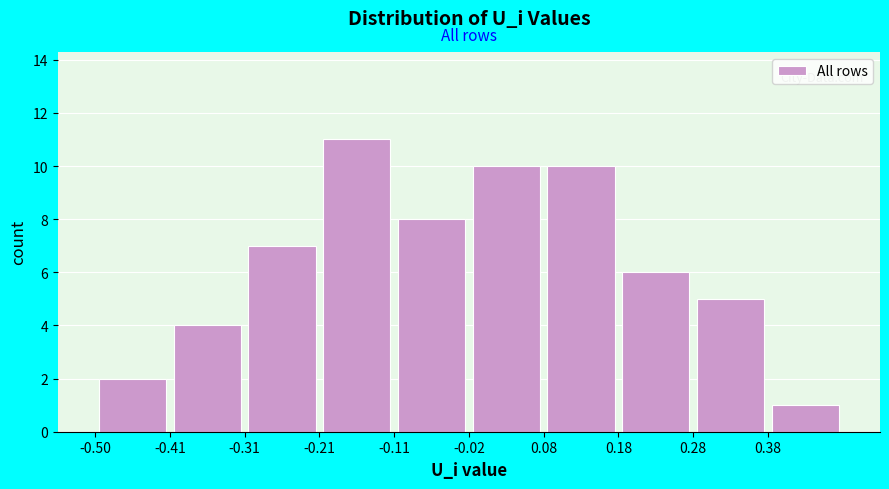

Over which range of the x-axis is the bar tallest?

-0.21 to -0.11